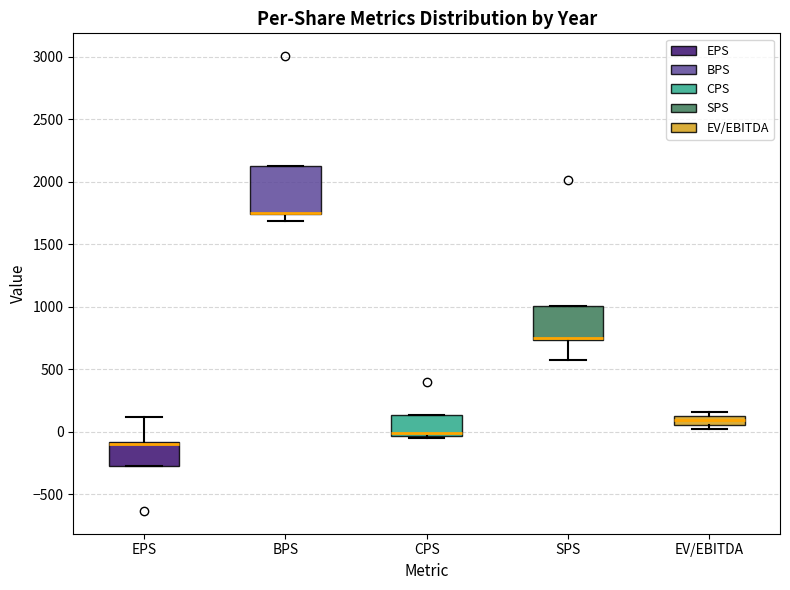

Where is the upper edge of the box for EPS on the y-axis? The values are not printed on the chart, so give them approximately, as read against the axis.

-100